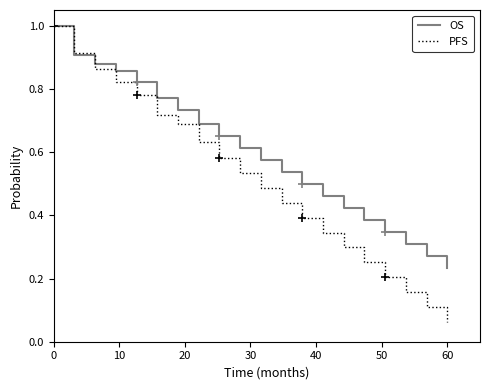

At which label does OS reach its minimum?

60